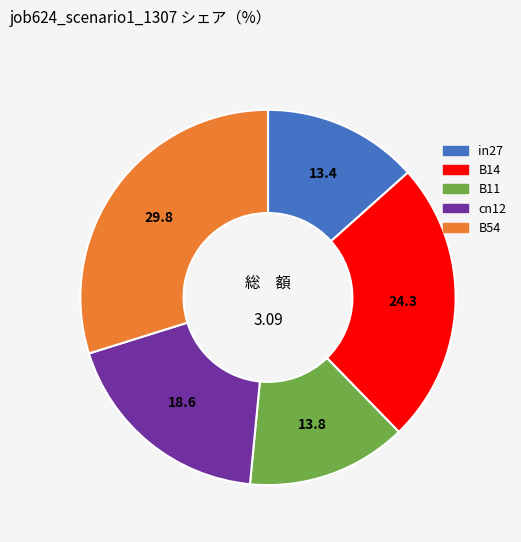

Is the sum of in27 and B14 greater than half?

No